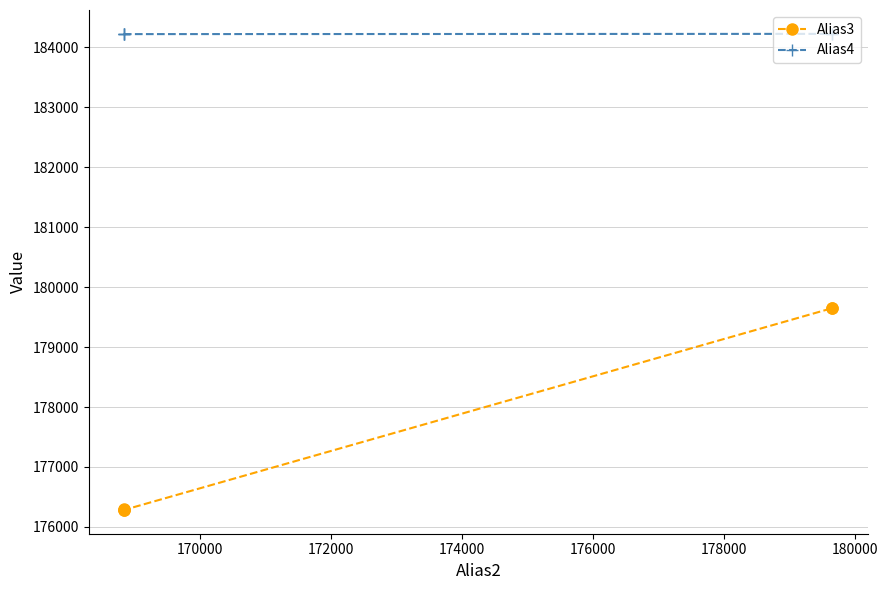

What is the difference between the maximum and minimum values in the Alias3 series?

3369